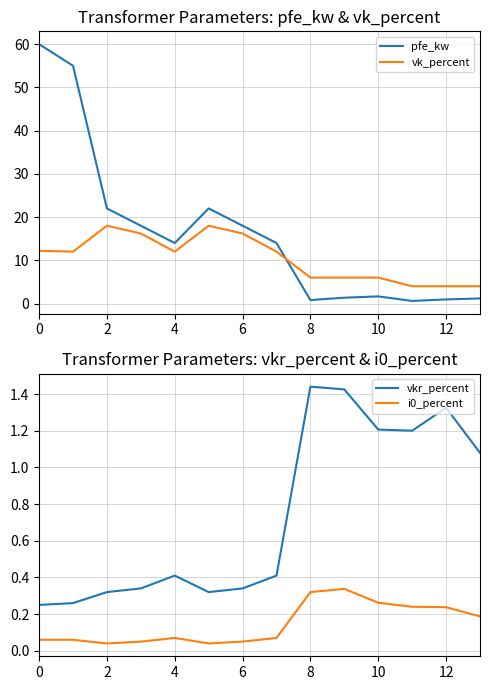

True or false: i0_percent has a value of 0.1 at 8.

False